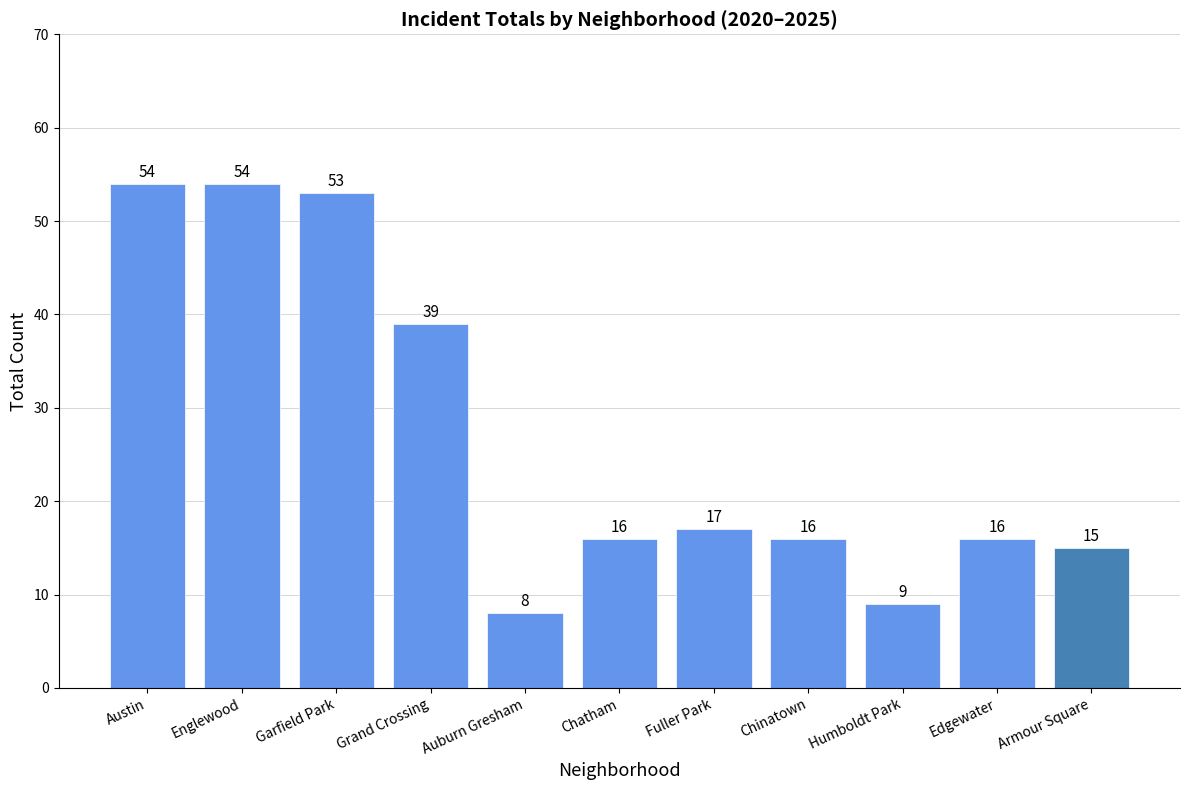

What is the change in value from Austin to Grand Crossing?

-15